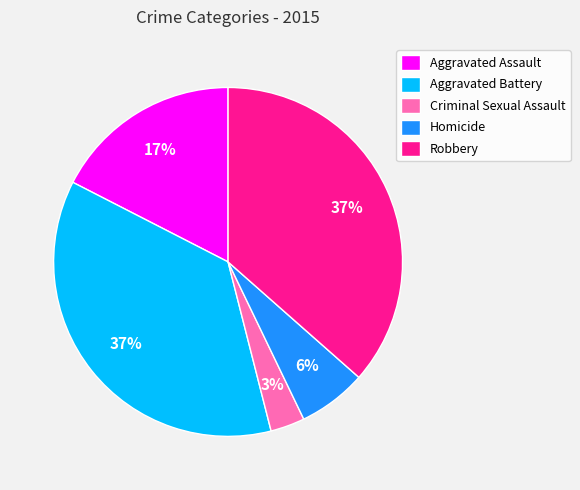

How many segments does this pie chart have?

5